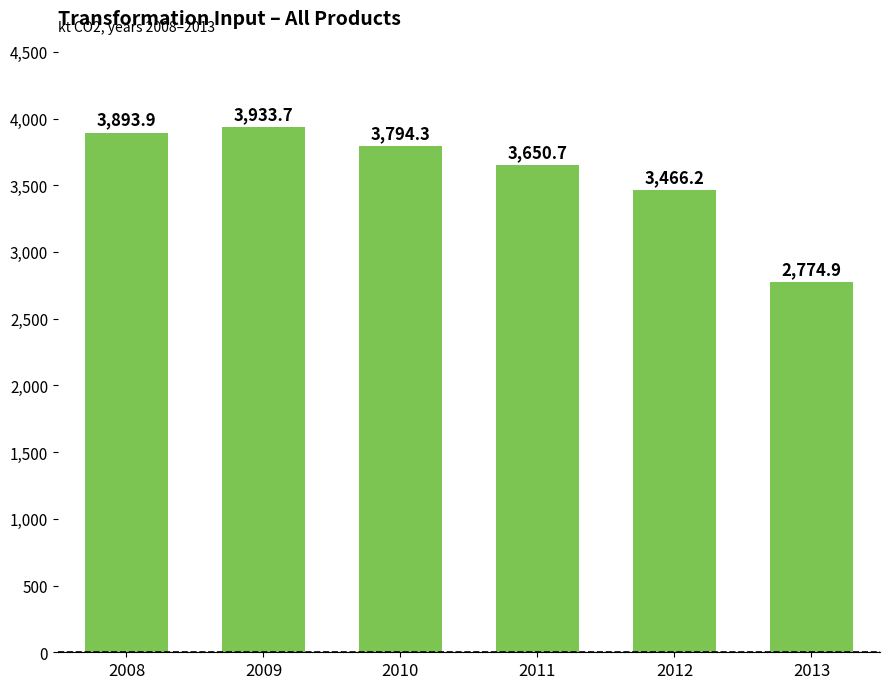

What is the minimum value shown in the chart?

2774.9